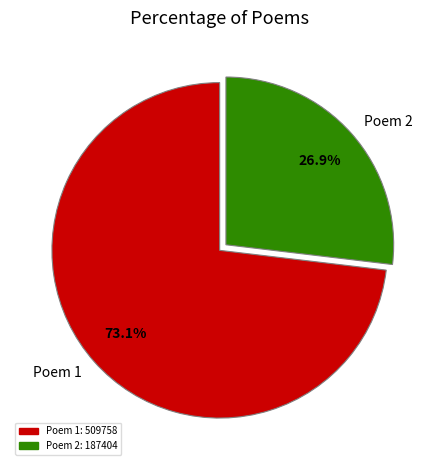

What is the ratio of the value at Poem 1 to the value at Poem 2?

2.7